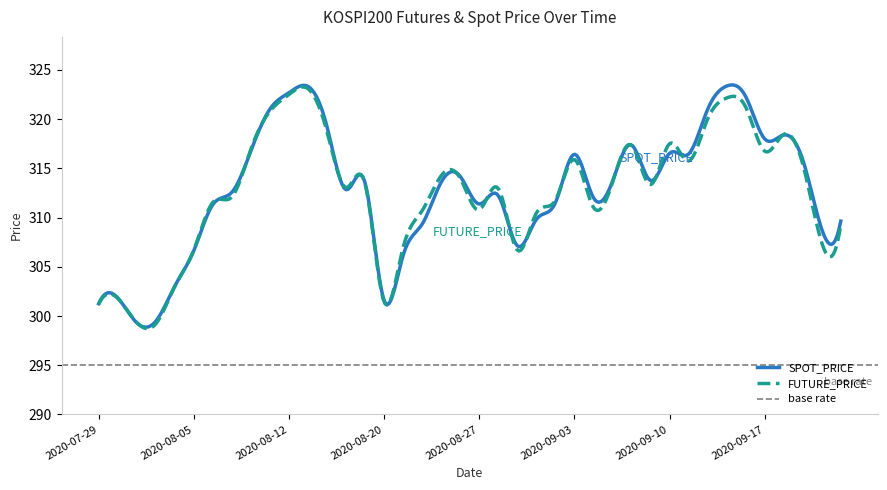

What is the lowest value of the SPOT_PRICE series?

298.9